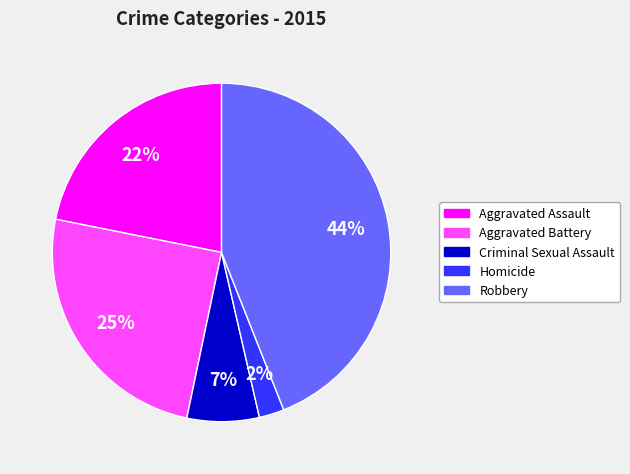

Is it true that Aggravated Assault is 11% of the pie?

False